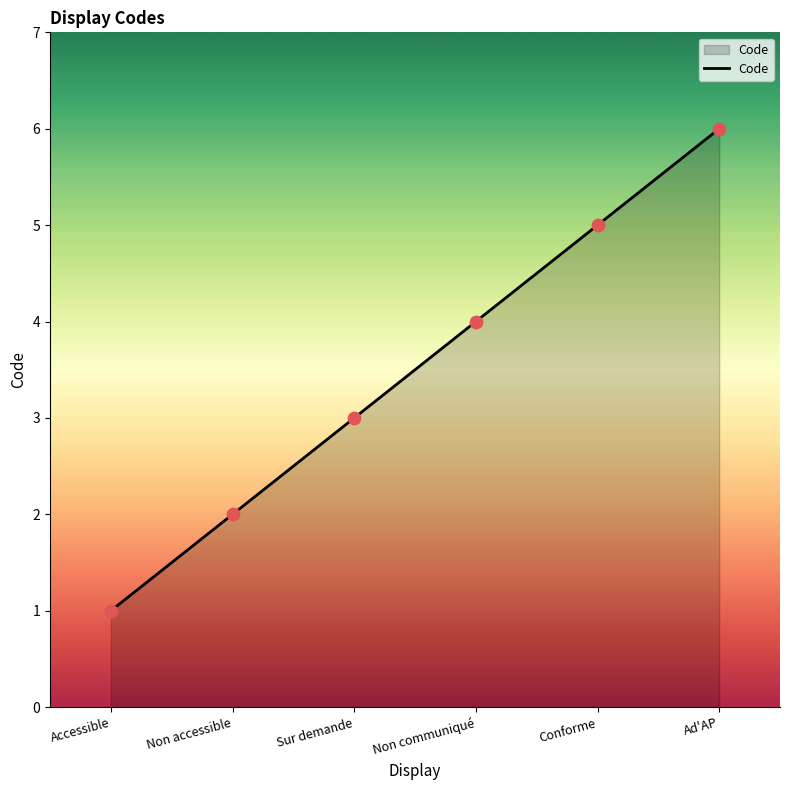

What is the ratio of the value at Ad'AP to the value at Sur demande?

2.0